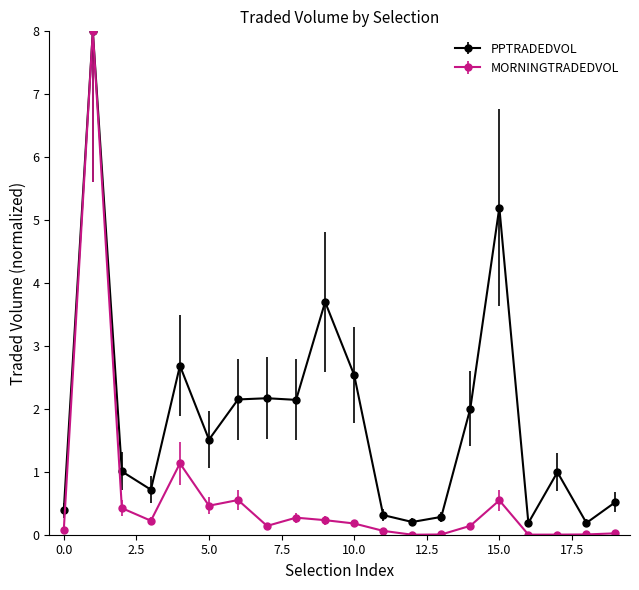

Which series has the largest range (max minus min)?

MORNINGTRADEDVOL